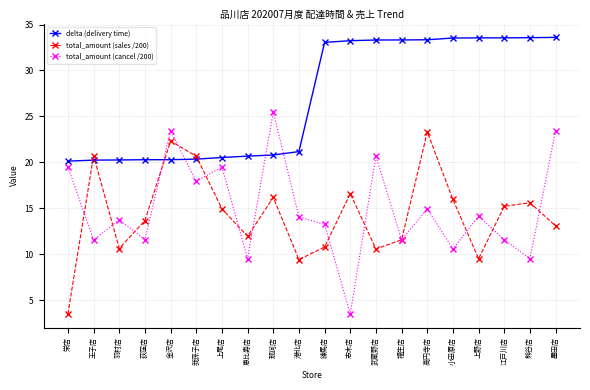

What is the highest value of the delta (delivery time) series?

33.6